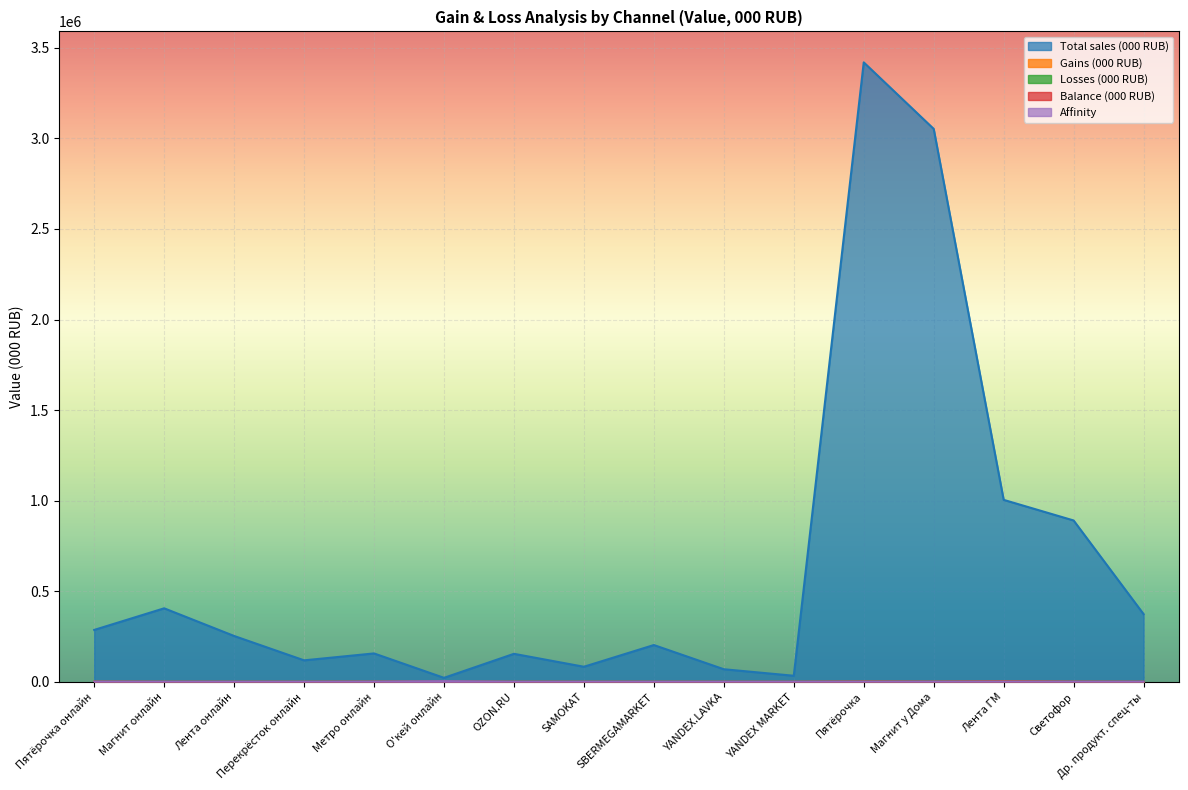

How many data points in Affinity are above 0?

7